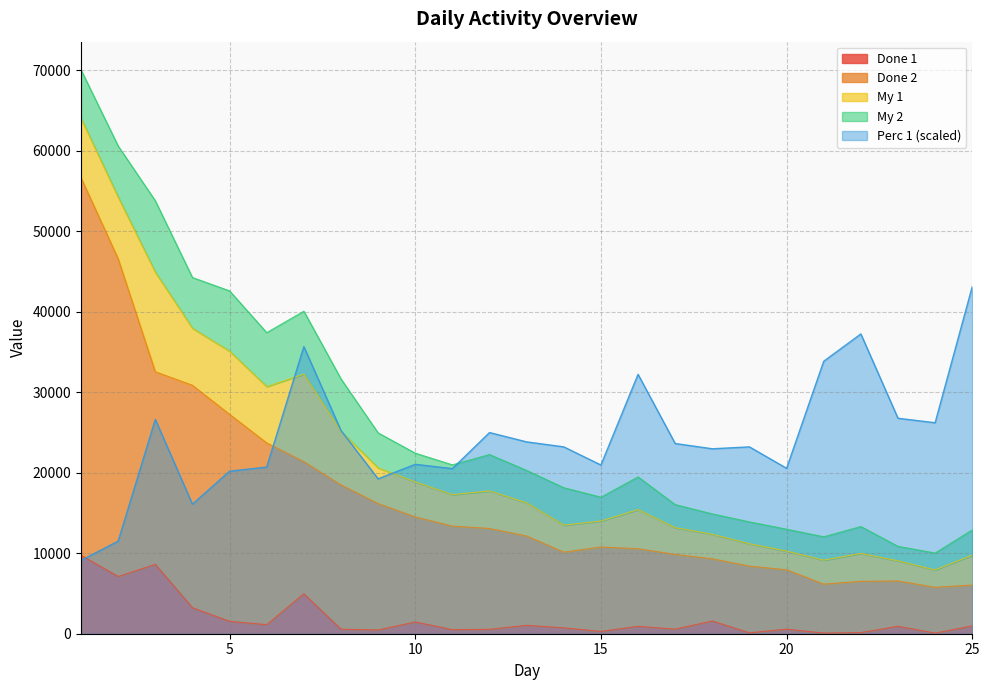

What is the maximum value for Done 1?

9744.0